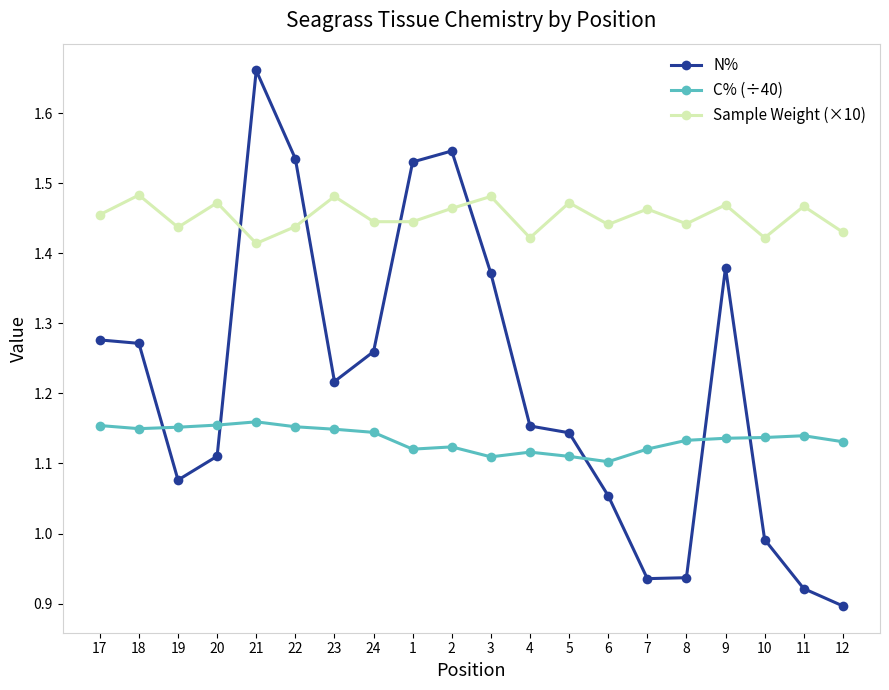

True or false: Sample Weight (×10) has more than 2 interior local peaks.

True